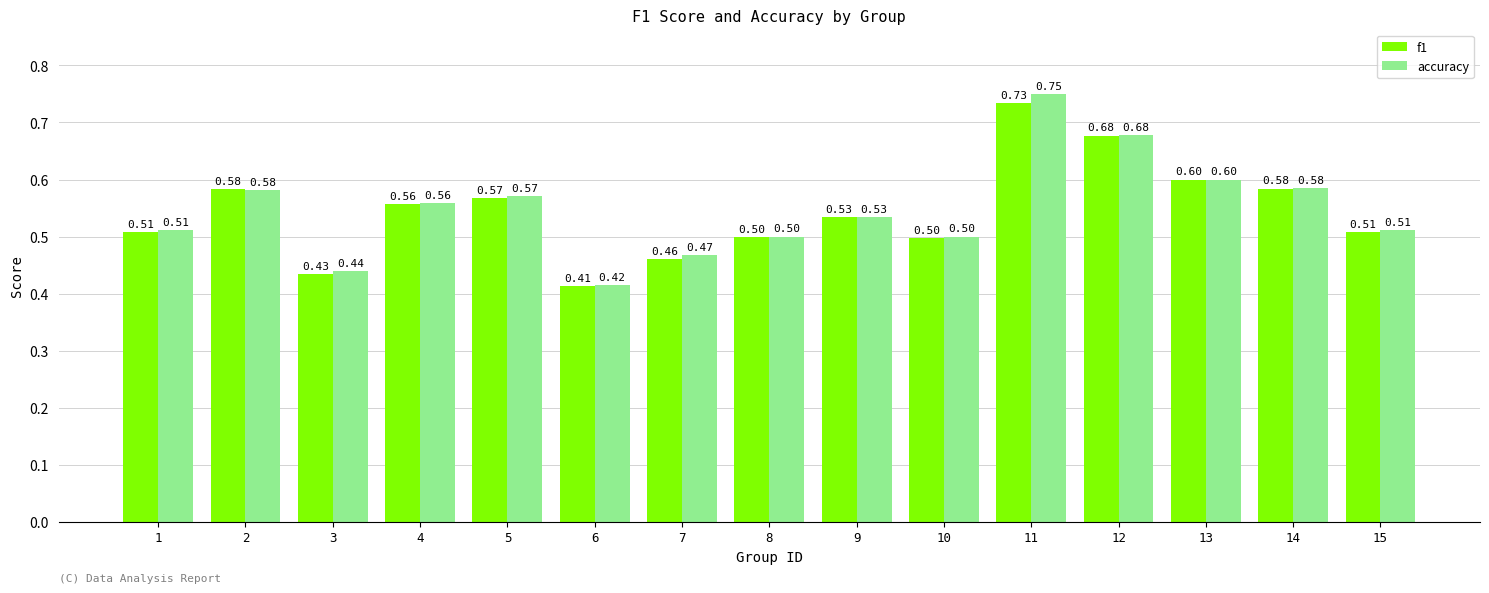

What is the difference between the maximum and minimum values in the accuracy series?

0.3